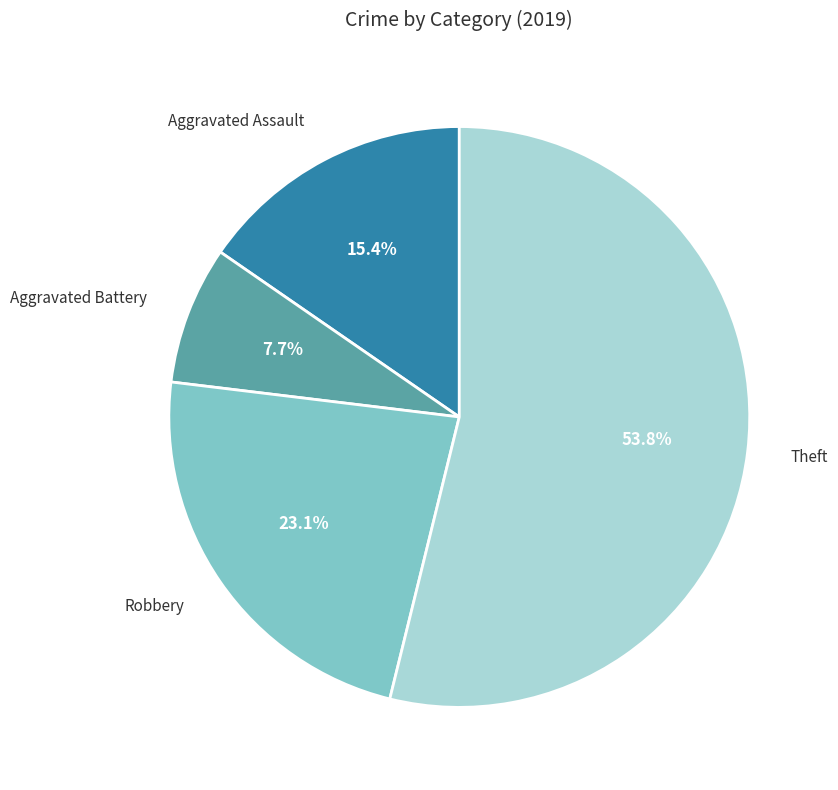

Is there any slice that represents more than half of the pie?

Yes